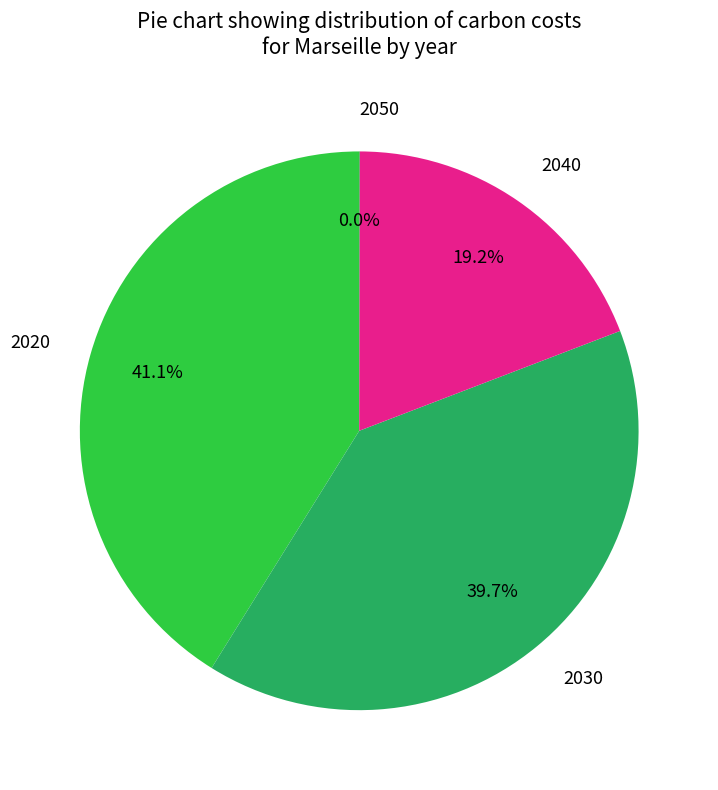

Is there a majority slice in this chart?

No